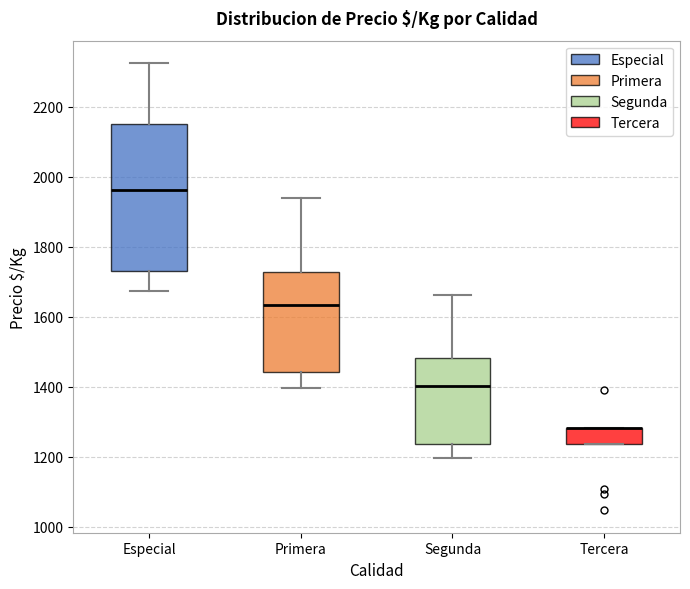

Comparing the boxes themselves (not the whiskers), which one is the tallest?

Especial